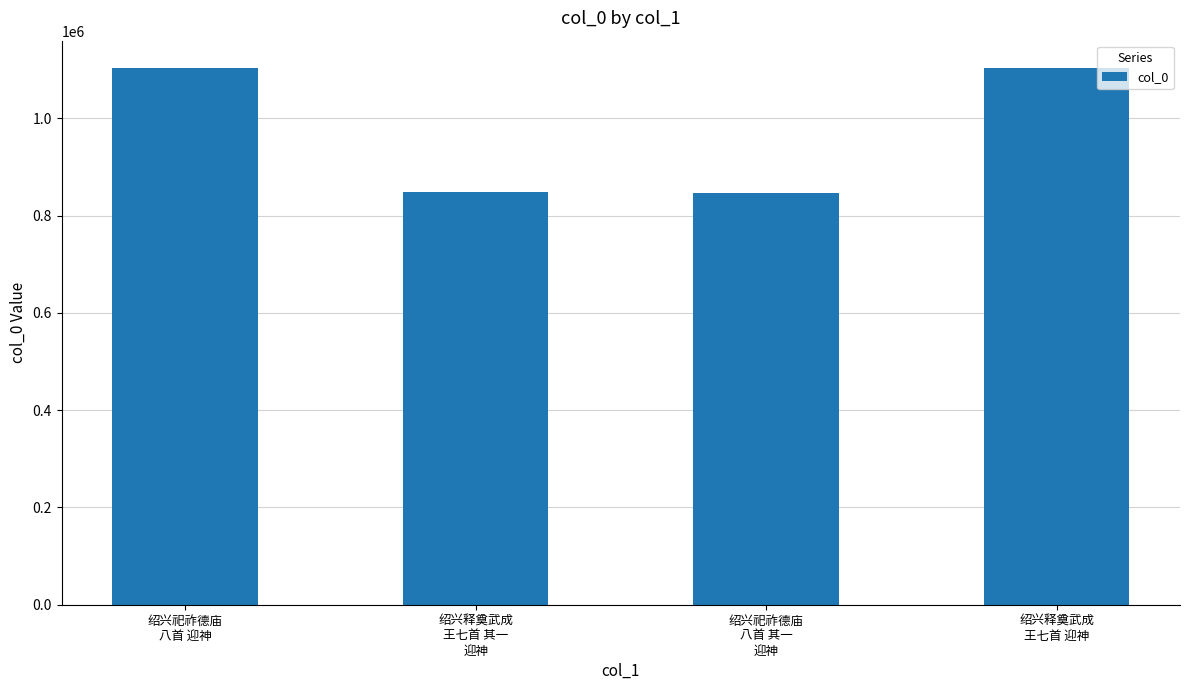

How many categories are shown in the chart?

4